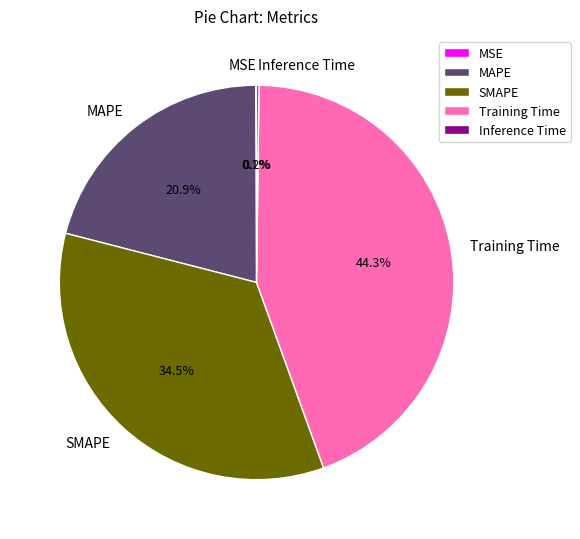

Which category has the biggest portion of the pie?

Training Time